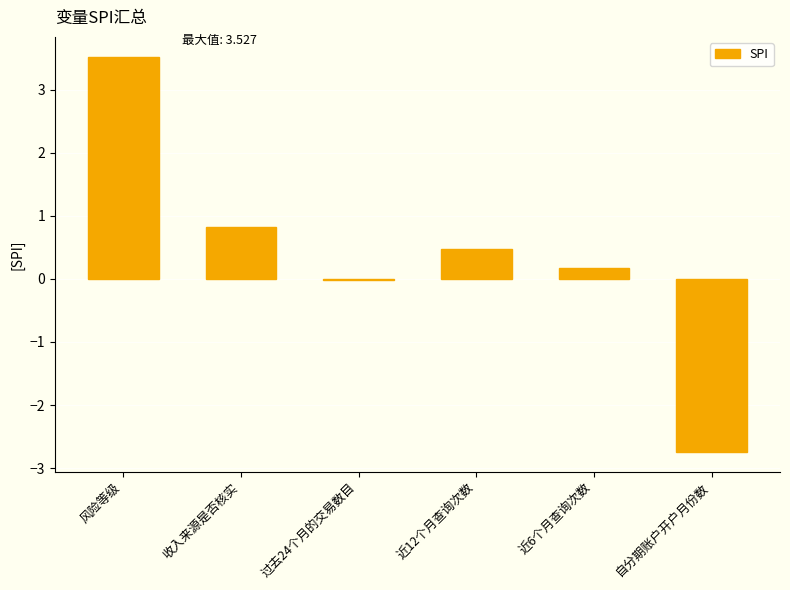

Which label corresponds to the largest value in the chart?

风险等级